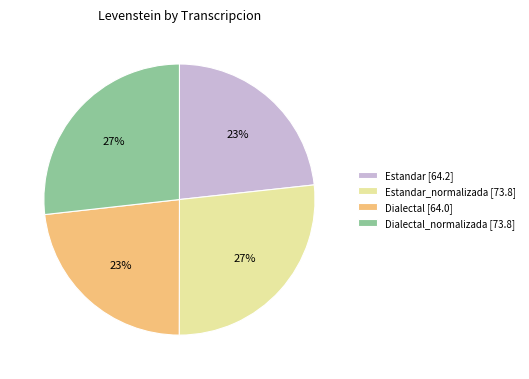

The Estandar [64.2] slice represents 17% of the pie. True or false?

False